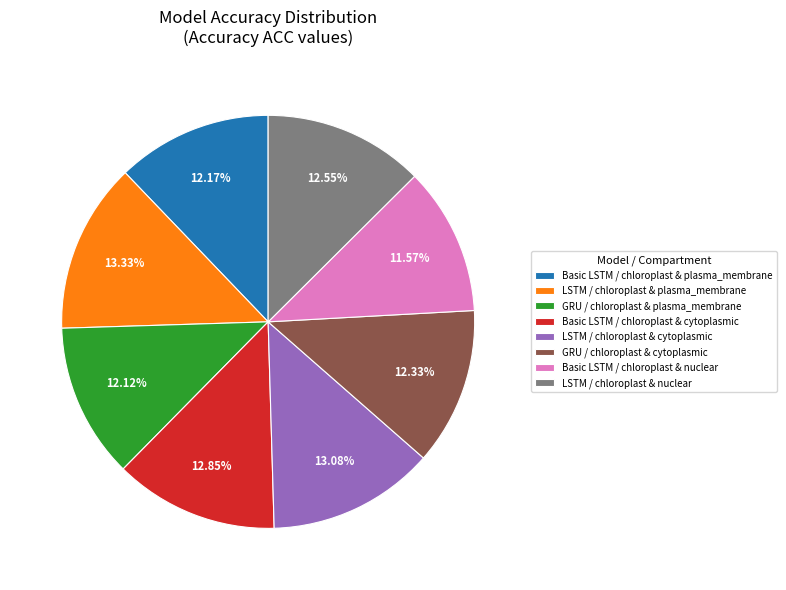

Which slice is the smallest?

Basic LSTM / chloroplast & nuclear